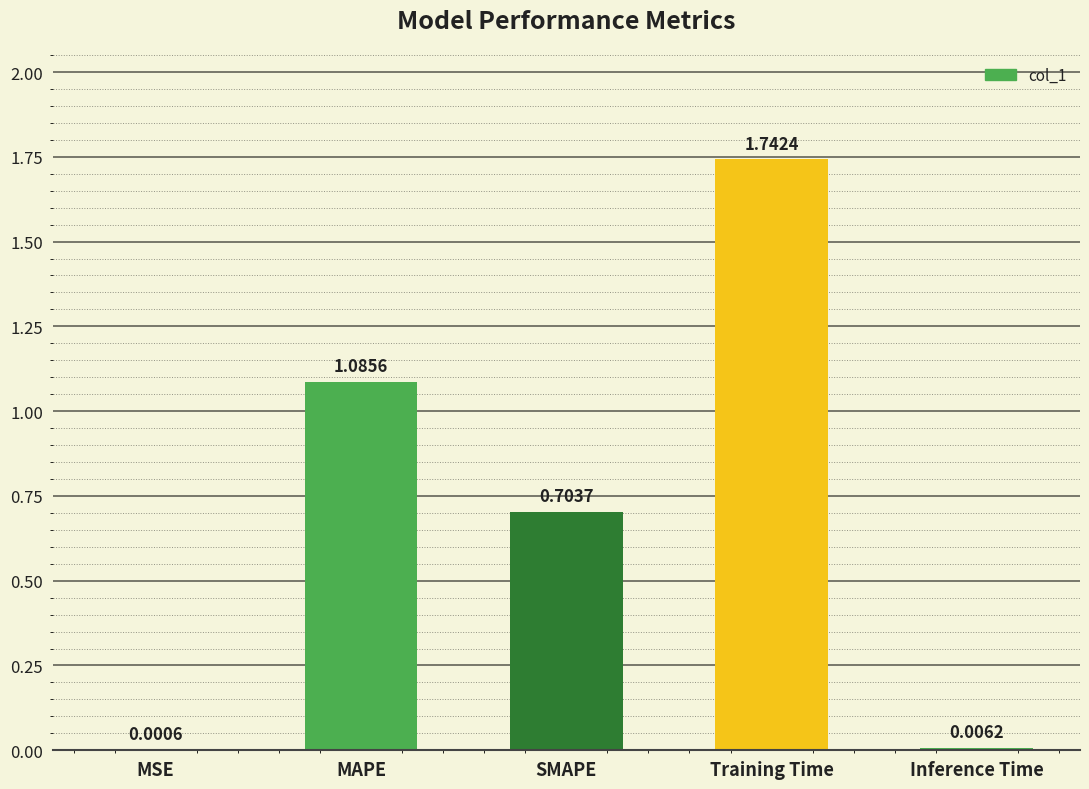

What is the sum of all values?

3.5